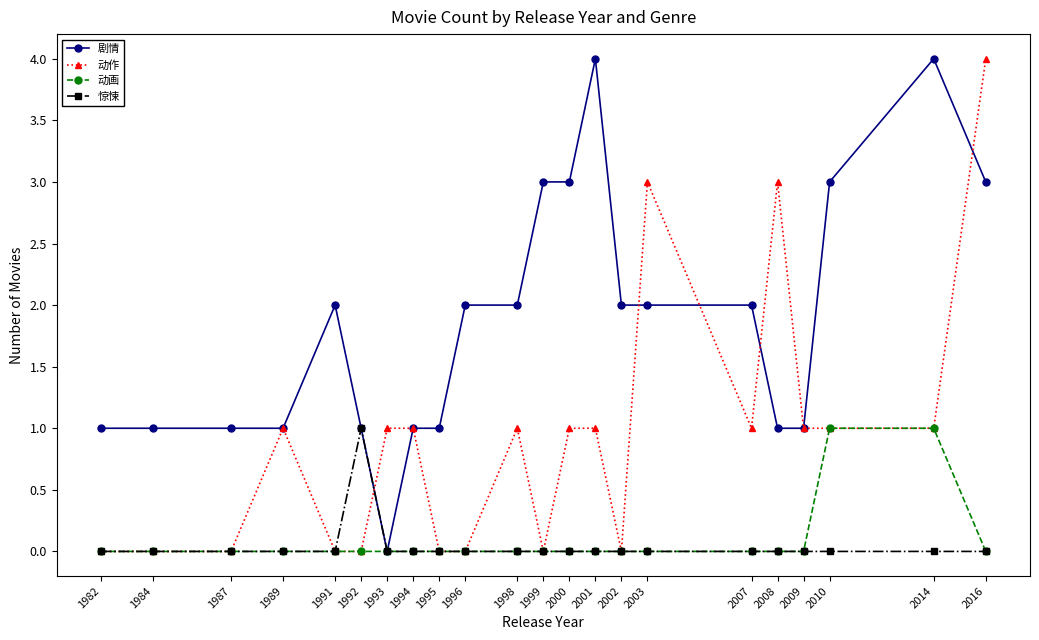

True or false: 动作 has more than 0 points higher than both neighbors.

True